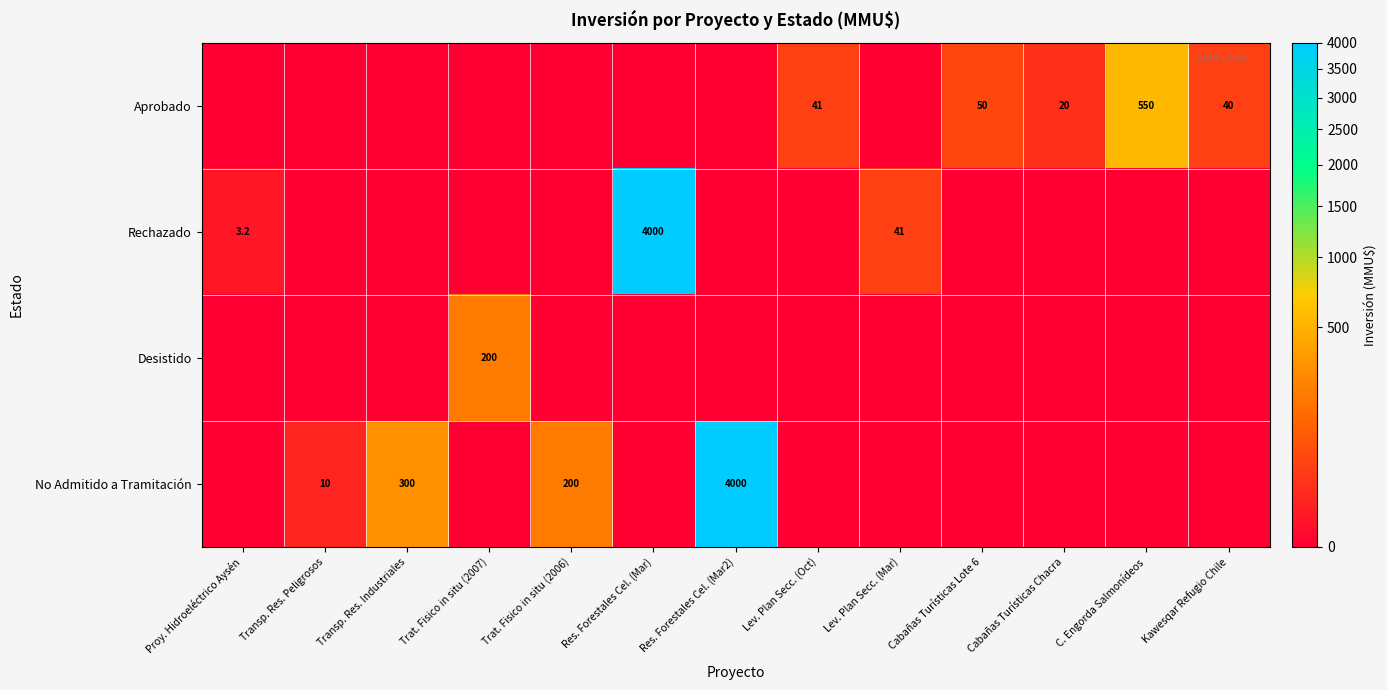

Where is Rechazado nearest to the value 2000?

Lev. Plan Secc. (Mar)